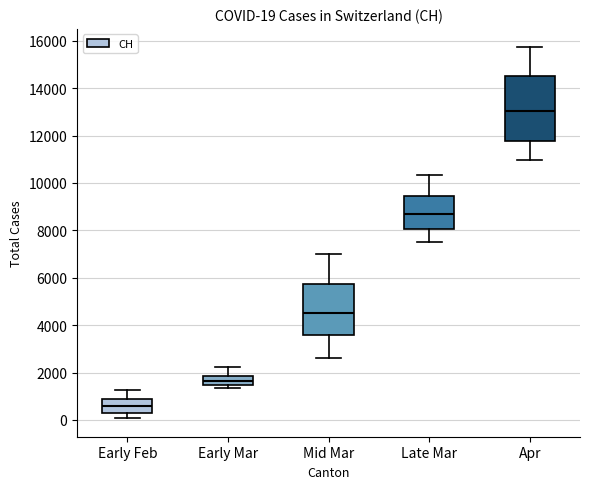

Which box's median line is the highest?

Apr